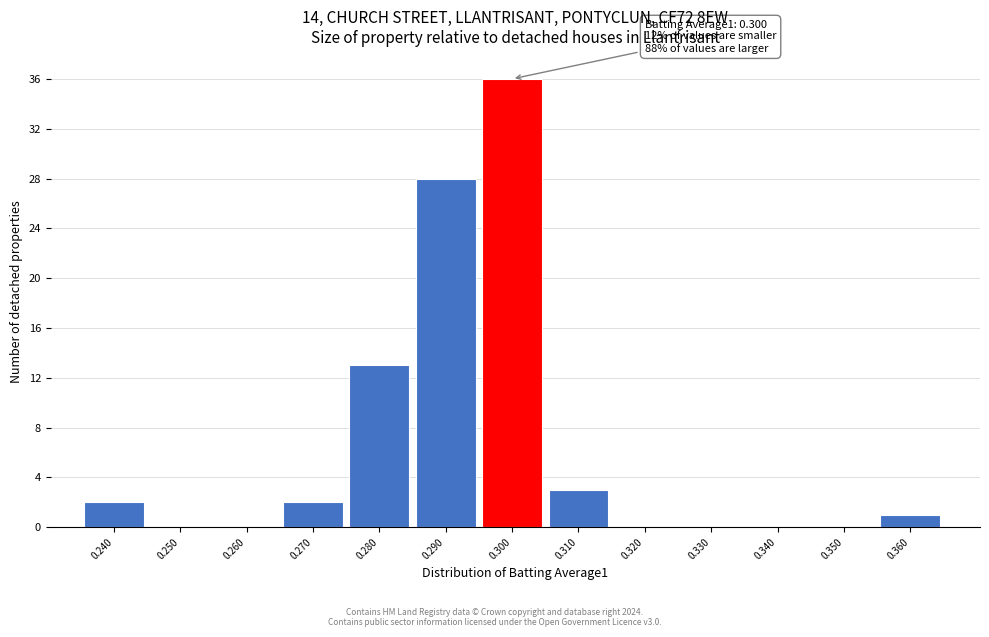

Reading left to right, extract all data points from this chart.

0.240=2	0.250=0	0.260=0	0.270=2	0.280=13	0.290=28	0.300=36	0.310=3	0.320=0	0.330=0	0.340=0	0.350=0	0.360=1